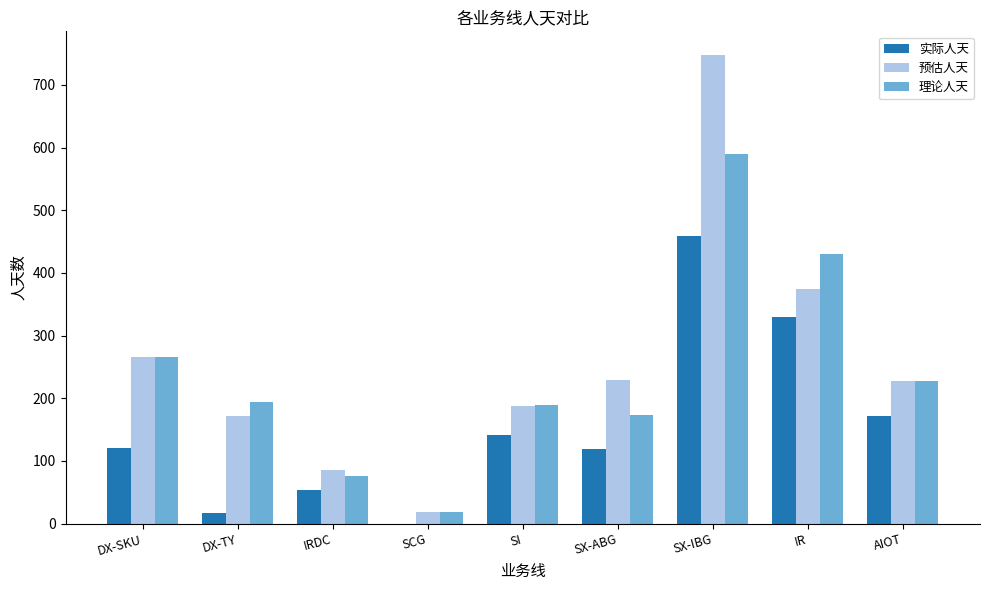

What is the greatest value displayed?

748.0